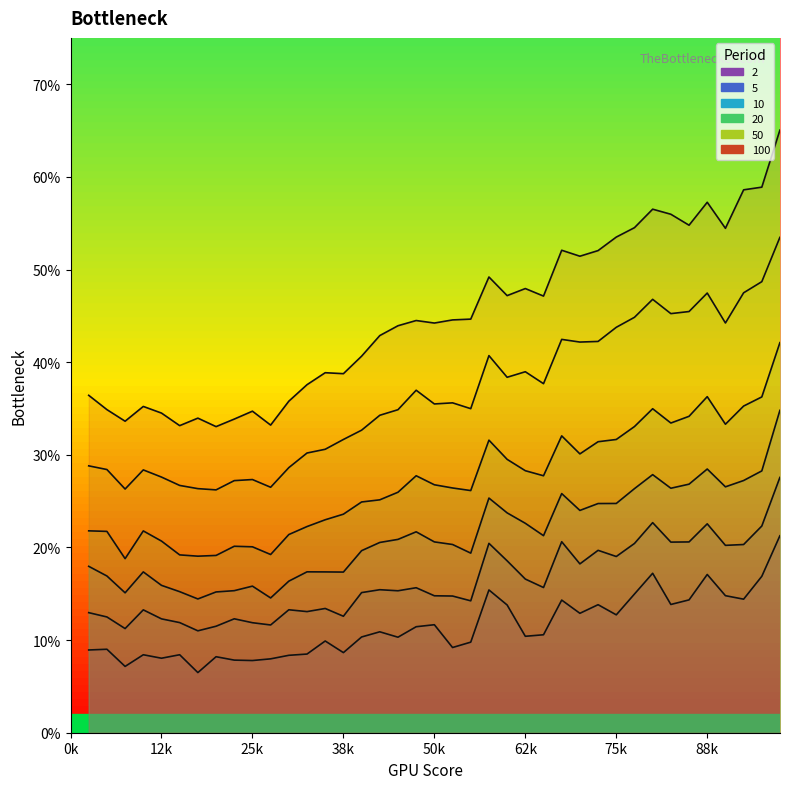

At which category does 20 reach its first local valley?

3